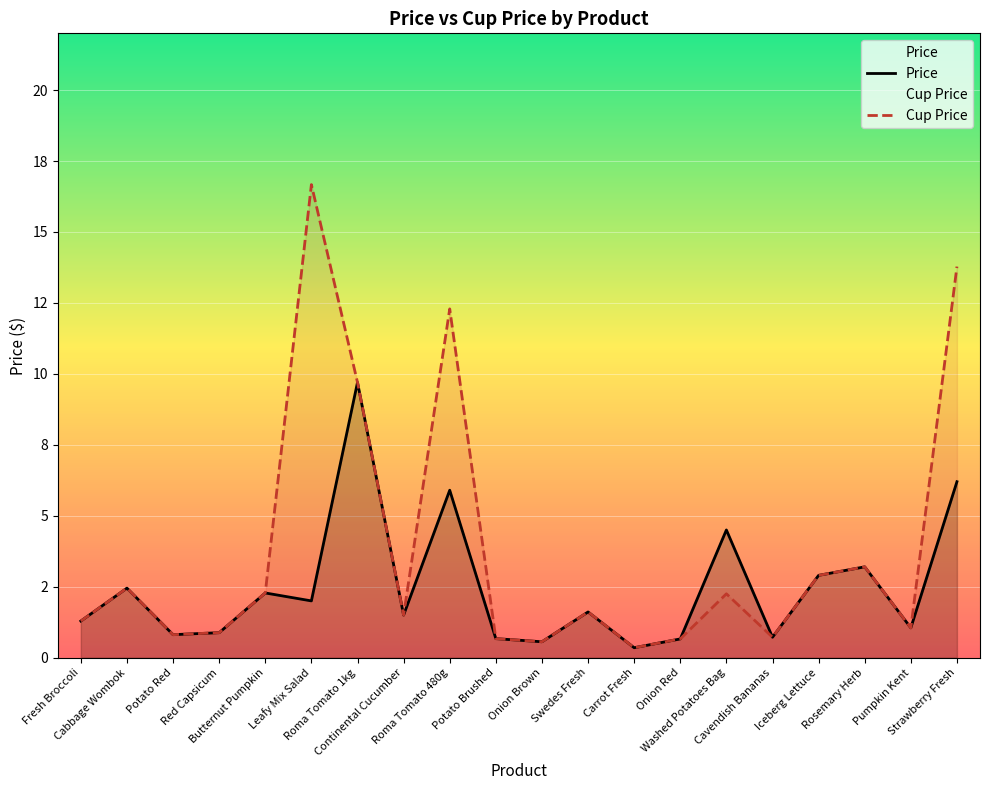

What is the highest value of the Price series?

9.7